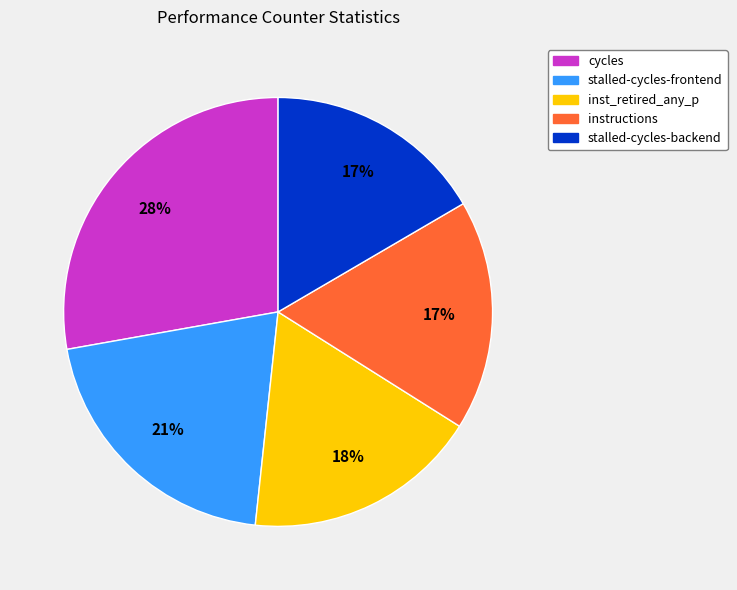

To the nearest percent, what is the difference between the largest and smallest slice percentages?

11%